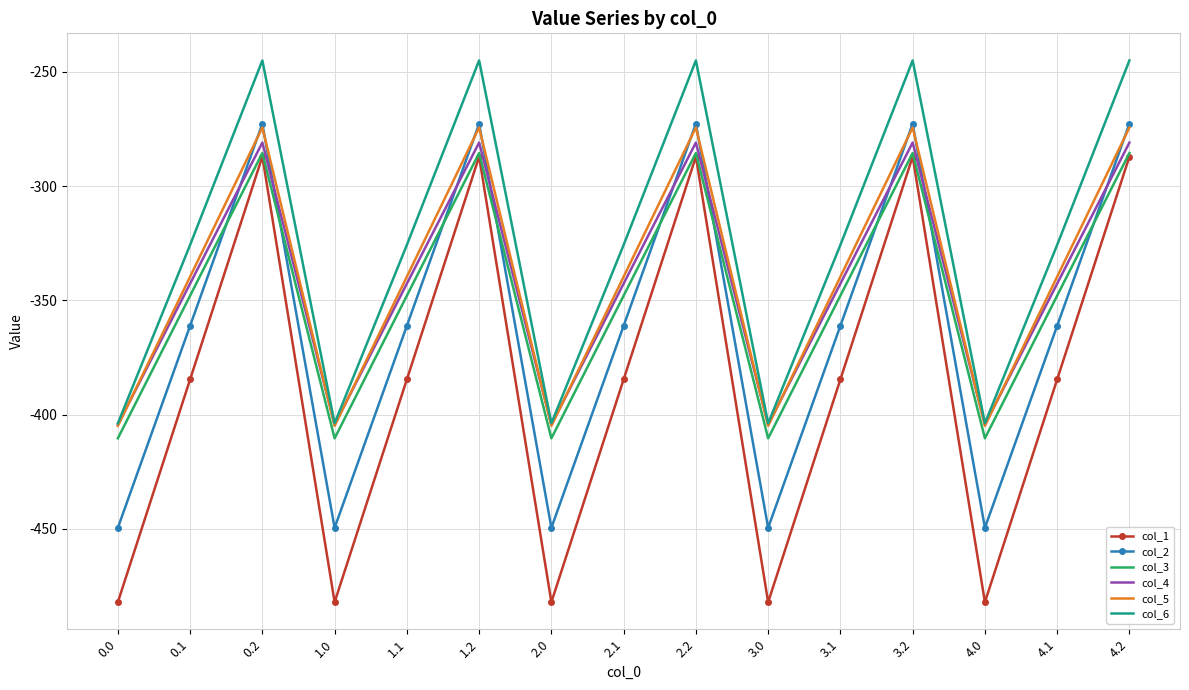

Reading left to right, transcribe all the data shown in this chart.

col_1: 0.0=-482.0	0.1=-384.6	0.2=-287.1	1.0=-482.0	1.1=-384.6	1.2=-287.1	2.0=-482.0	2.1=-384.6	2.2=-287.1	3.0=-482.0	3.1=-384.6	3.2=-287.1	4.0=-482.0	4.1=-384.6	4.2=-287.1
col_2: 0.0=-449.5	0.1=-361.1	0.2=-272.7	1.0=-449.5	1.1=-361.1	1.2=-272.7	2.0=-449.5	2.1=-361.1	2.2=-272.7	3.0=-449.5	3.1=-361.1	3.2=-272.7	4.0=-449.5	4.1=-361.1	4.2=-272.7
col_3: 0.0=-410.3	0.1=-347.9	0.2=-285.5	1.0=-410.3	1.1=-347.9	1.2=-285.5	2.0=-410.3	2.1=-347.9	2.2=-285.5	3.0=-410.3	3.1=-347.9	3.2=-285.5	4.0=-410.3	4.1=-347.9	4.2=-285.5
col_4: 0.0=-404.4	0.1=-342.7	0.2=-281.0	1.0=-404.4	1.1=-342.7	1.2=-281.0	2.0=-404.4	2.1=-342.7	2.2=-281.0	3.0=-404.4	3.1=-342.7	3.2=-281.0	4.0=-404.4	4.1=-342.7	4.2=-281.0
col_5: 0.0=-404.9	0.1=-339.6	0.2=-274.4	1.0=-404.9	1.1=-339.6	1.2=-274.4	2.0=-404.9	2.1=-339.6	2.2=-274.4	3.0=-404.9	3.1=-339.6	3.2=-274.4	4.0=-404.9	4.1=-339.6	4.2=-274.4
col_6: 0.0=-403.8	0.1=-325.7	0.2=-245.0	1.0=-403.8	1.1=-325.7	1.2=-245.0	2.0=-403.8	2.1=-325.7	2.2=-245.0	3.0=-403.8	3.1=-325.7	3.2=-245.0	4.0=-403.8	4.1=-325.7	4.2=-245.0